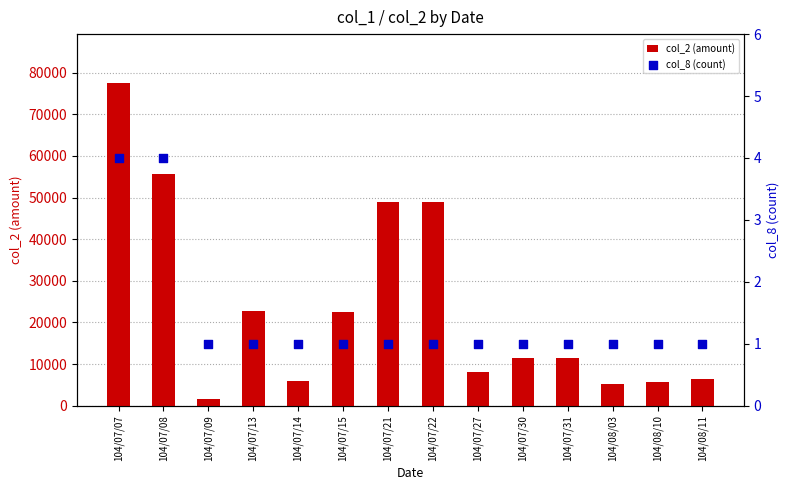

Which series contains the lowest Y value?

col_8 (count)